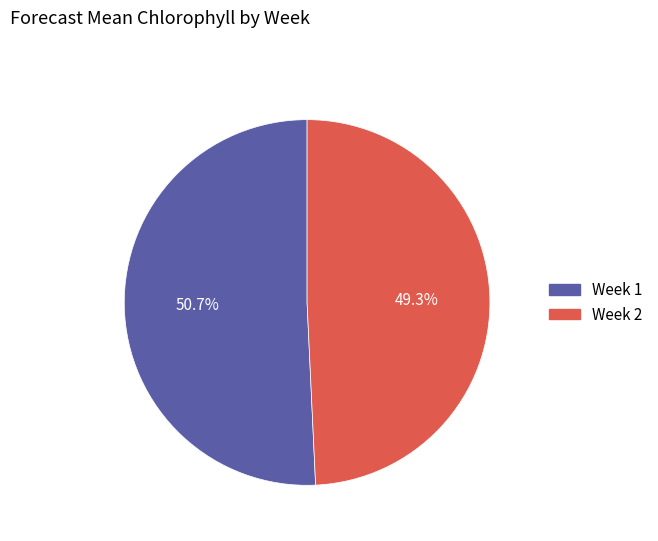

Which slice is the largest?

Week 1